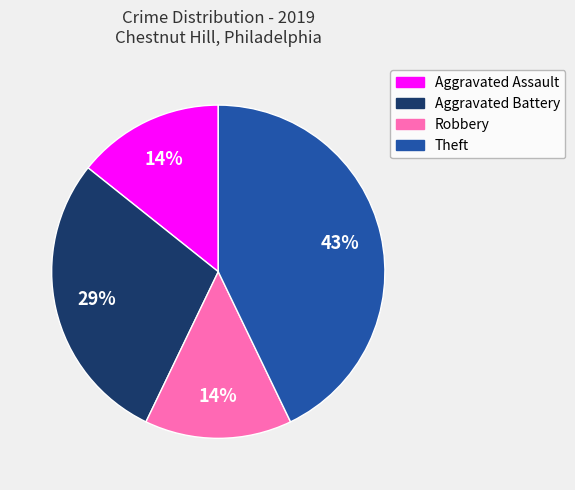

To the nearest percent, what is the difference between the largest and smallest slice percentages?

29%